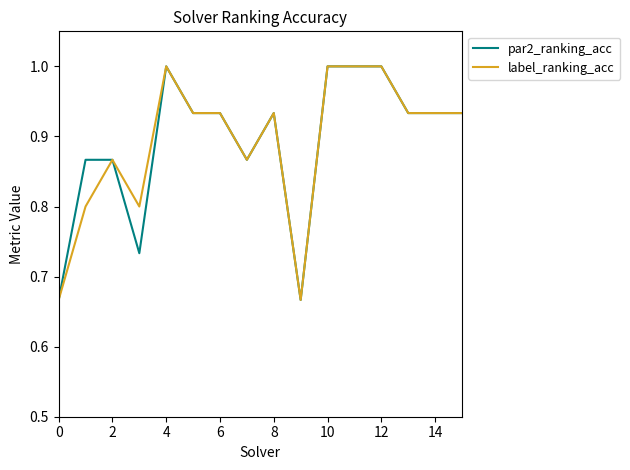

What is the maximum value shown in the chart?

1.0